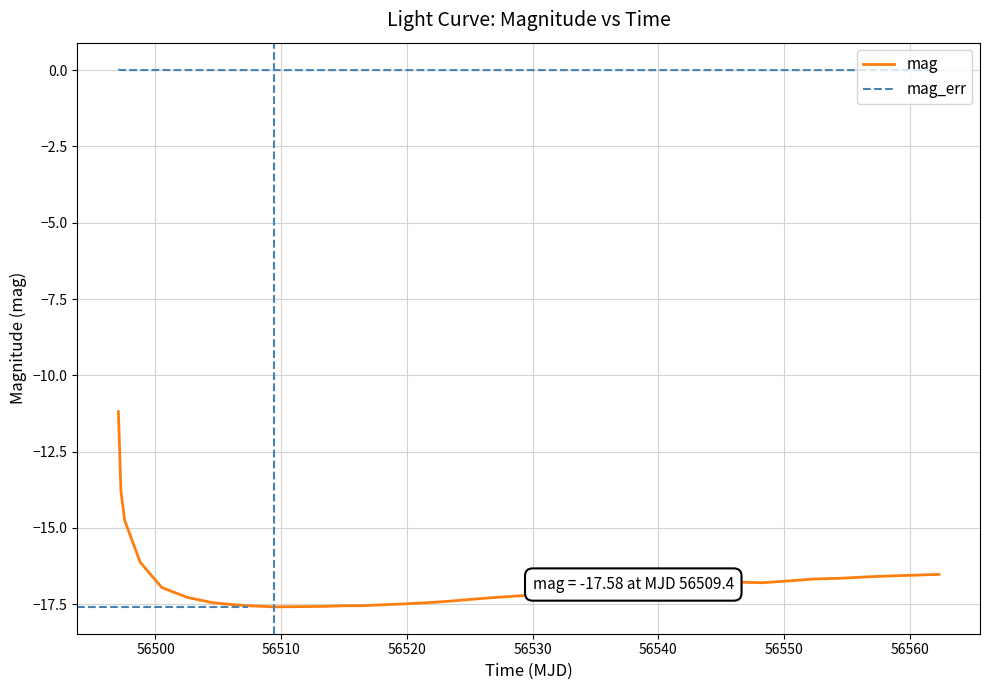

List the series in order of their overall mean, highest first.

mag_err, mag